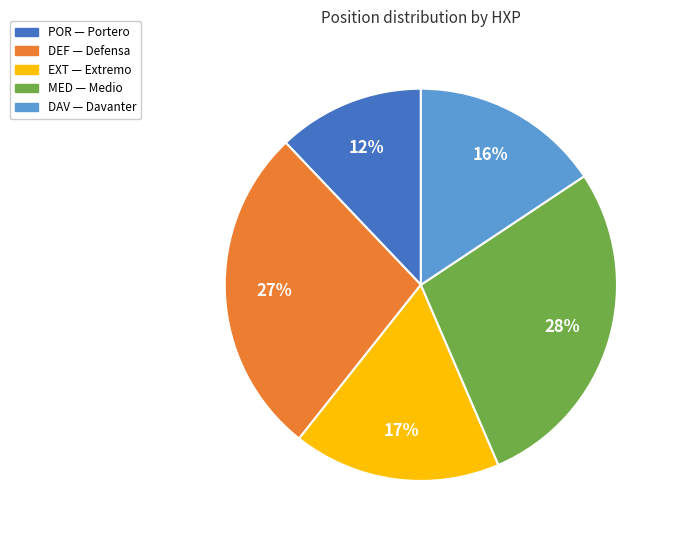

Do POR and DEF together represent more than half of the pie?

No